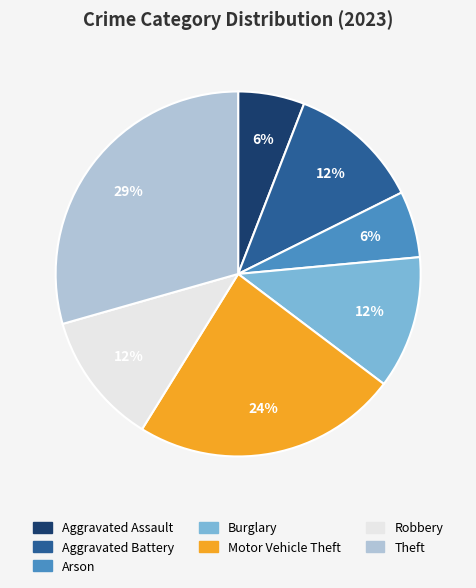

Which slice is the largest?

Theft